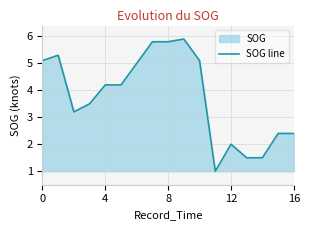

How many distinct data groups are displayed?

1